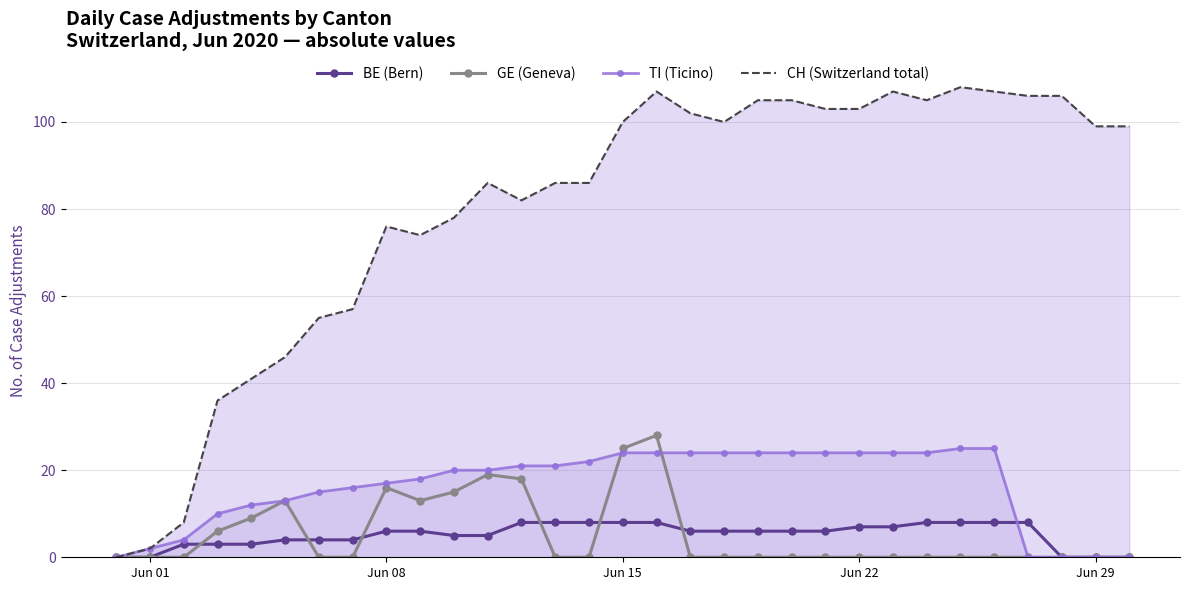

Which series has the widest spread of values?

CH (Switzerland total)